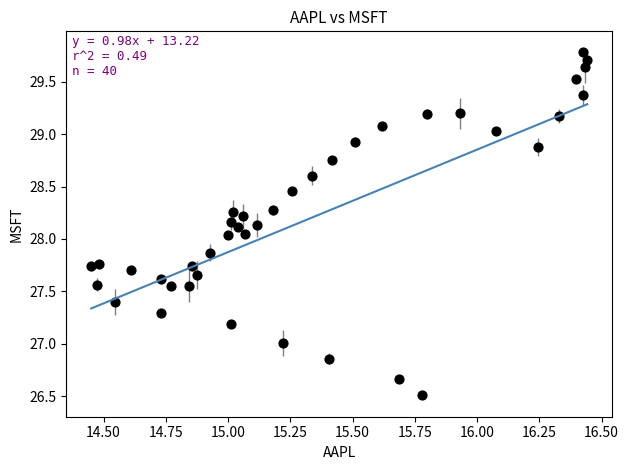

What is the range of Y values (max minus min)?

3.3